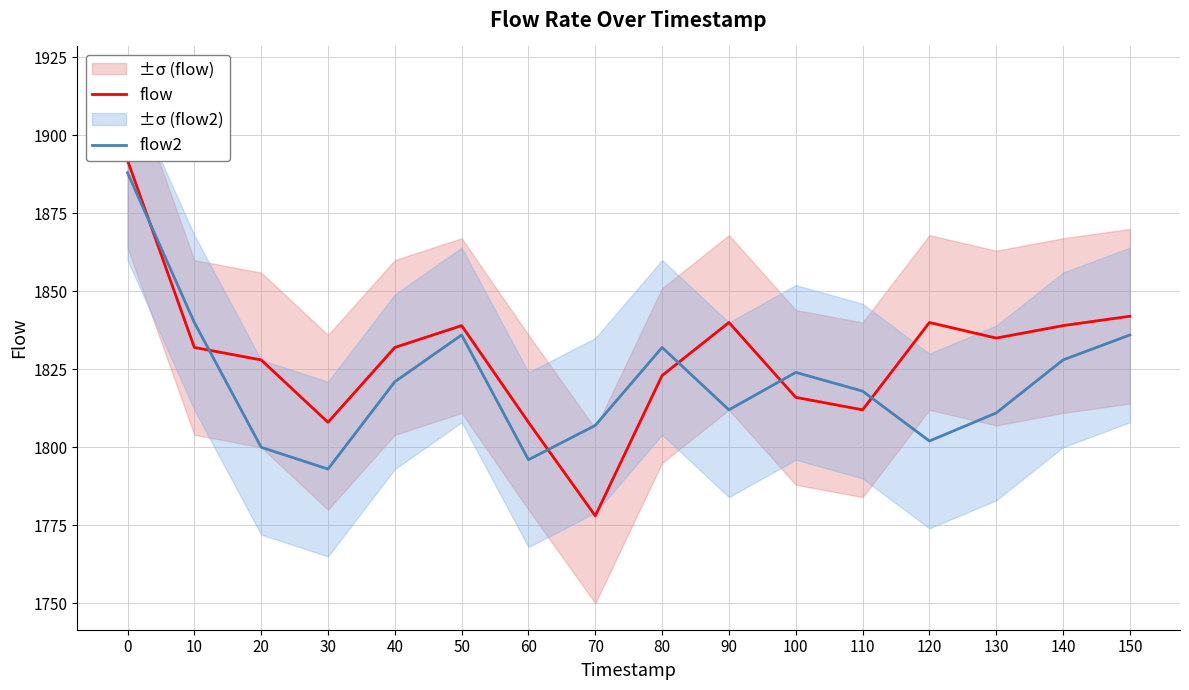

True or false: flow2 has a value of 2866 at 40.

False